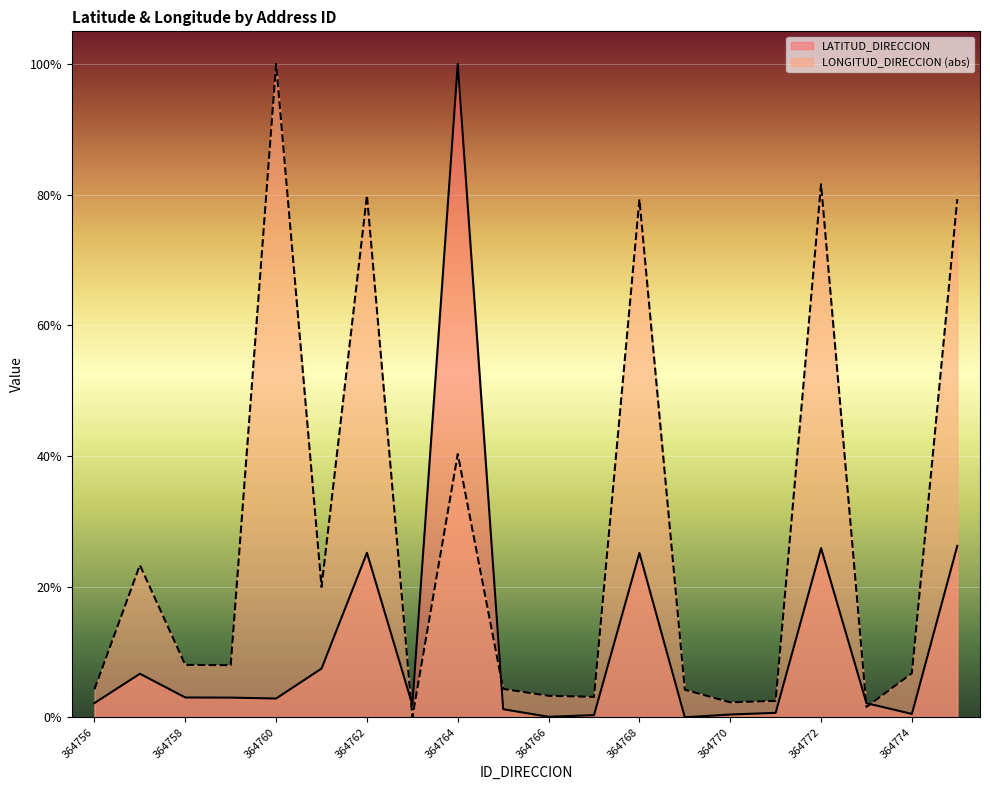

True or false: LATITUD_DIRECCION has a value of 0.3 at 364767.

True